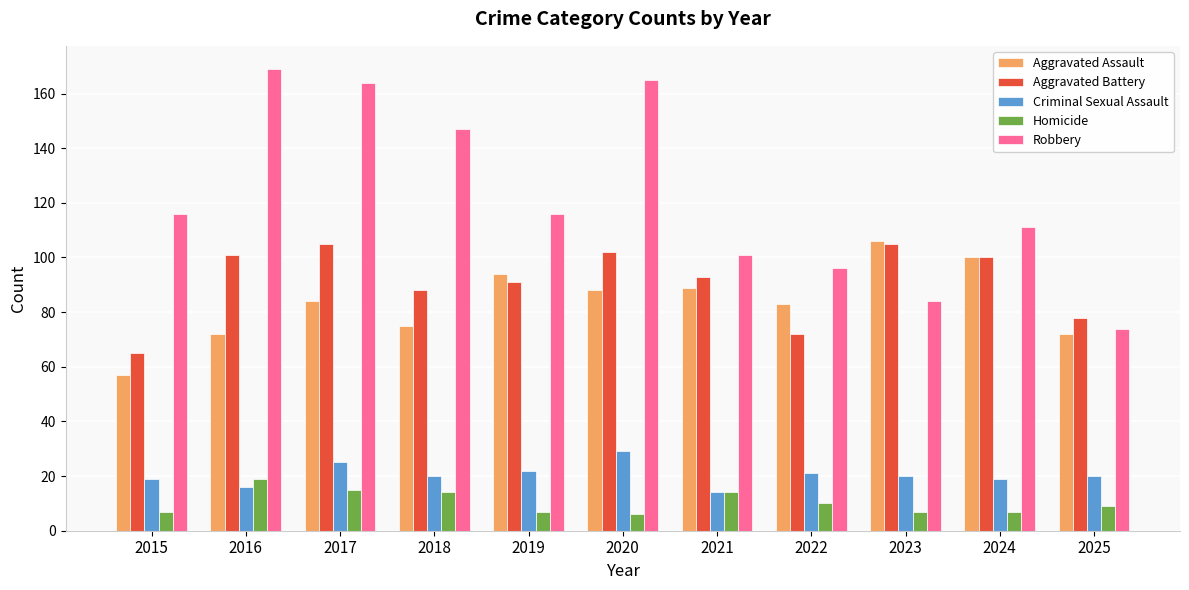

What is the difference between the highest and lowest values at 2025?

69